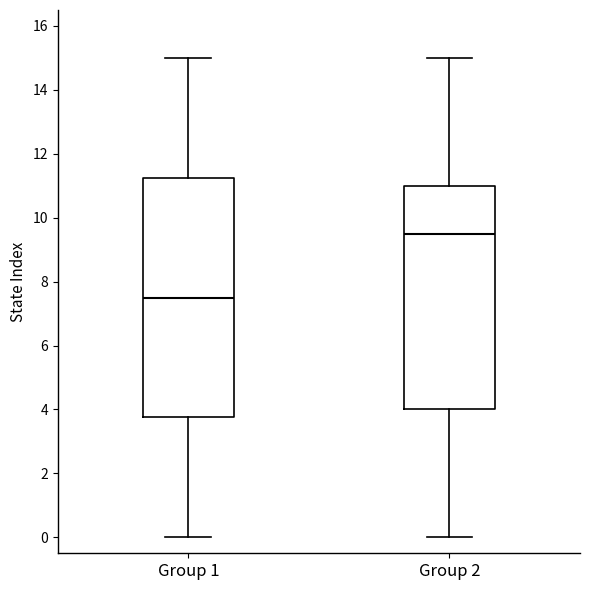

Which box is the tallest, from its lower edge to its upper edge?

Group 1